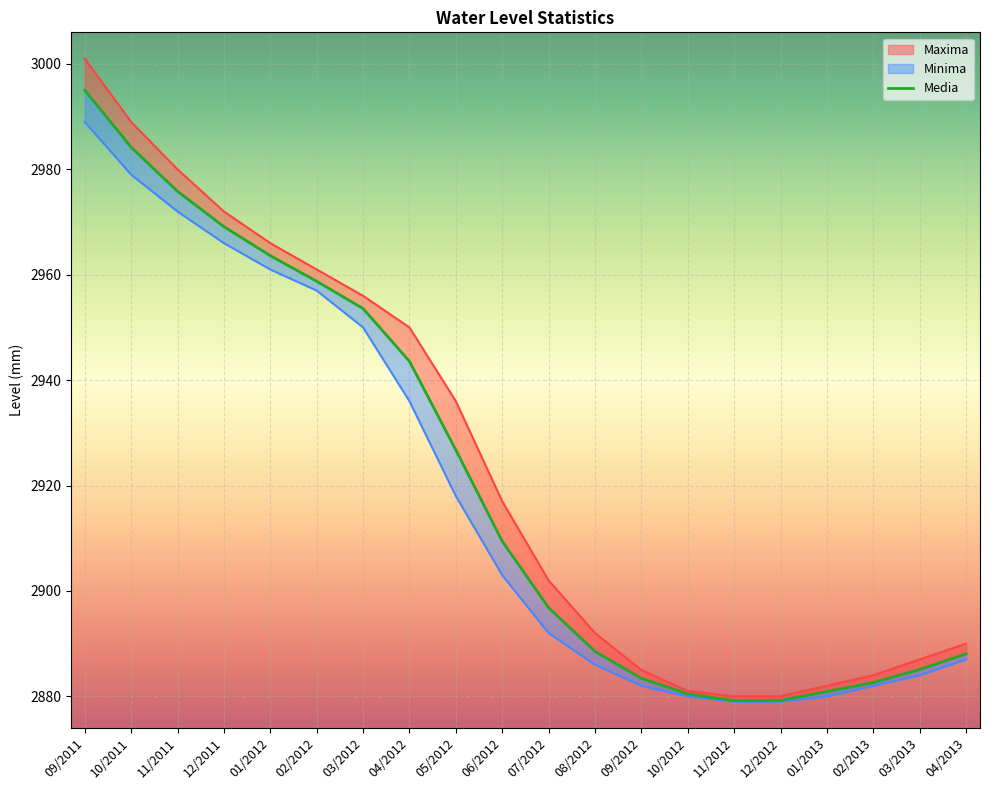

True or false: Maxima and Media intersect in this chart.

False